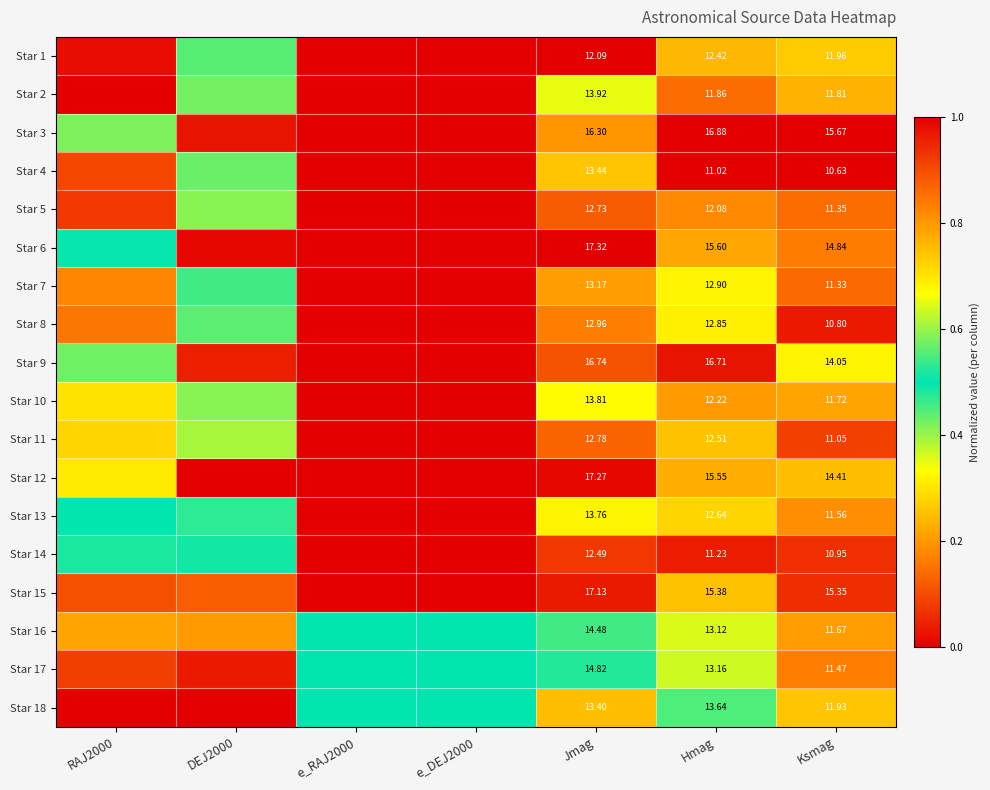

List the series in order of their peak value, highest first.

Star 3, Star 6, Star 9, Star 12, Star 15, Star 18, Star 17, Star 16, Star 13, Star 14, Star 7, Star 1, Star 8, Star 4, Star 2, Star 5, Star 10, Star 11